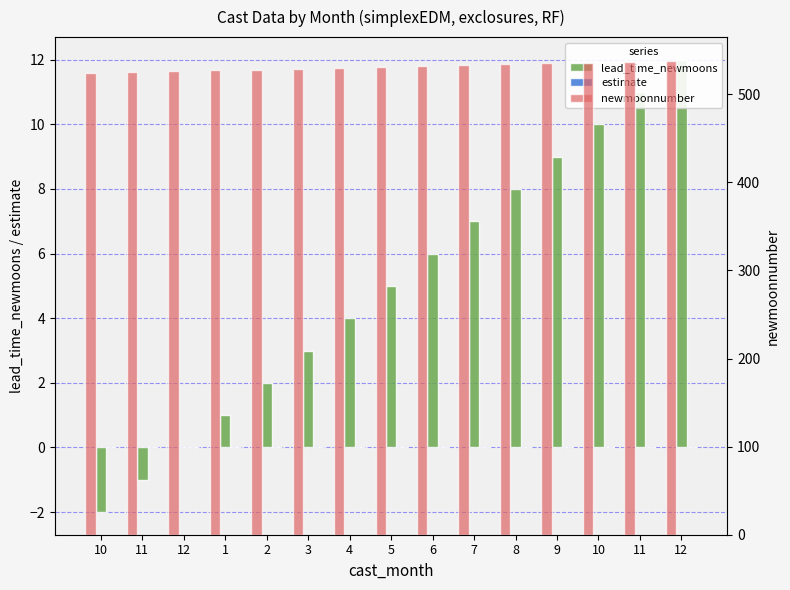

Which has a higher value, 12 or 1?

1